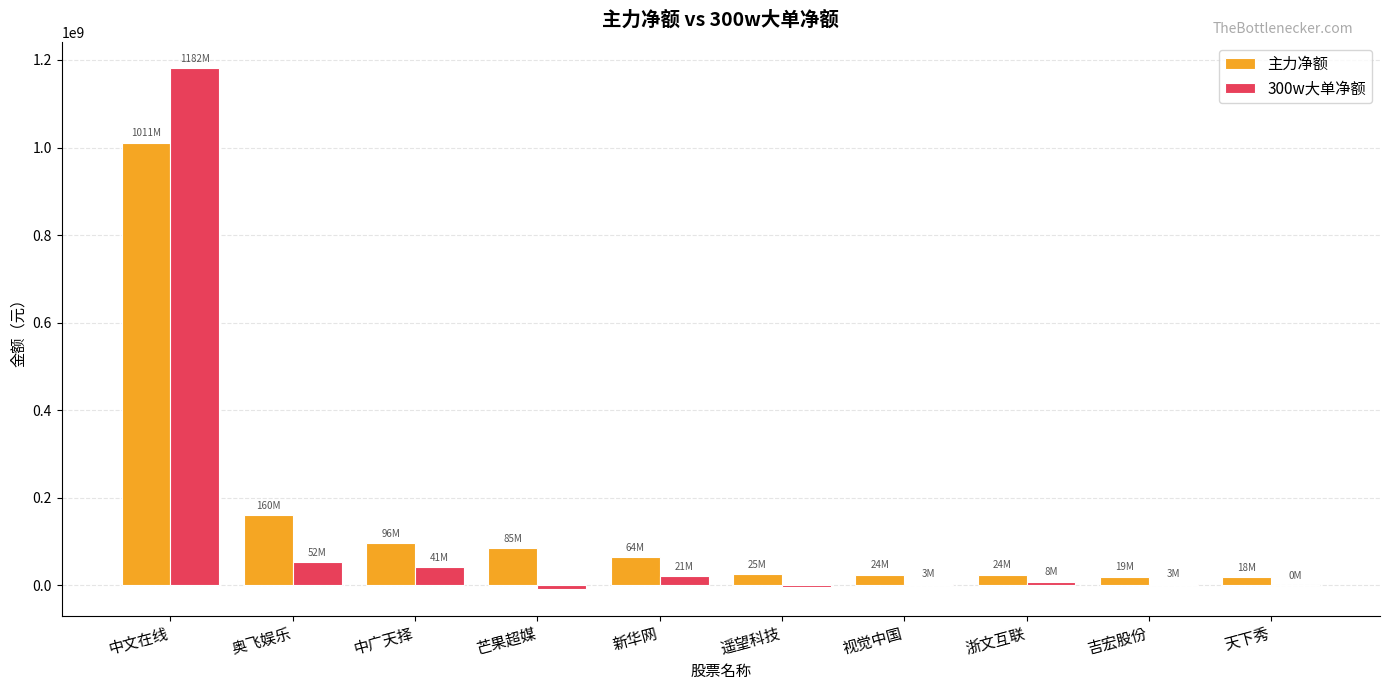

At which category is the sum across all series the highest?

中文在线